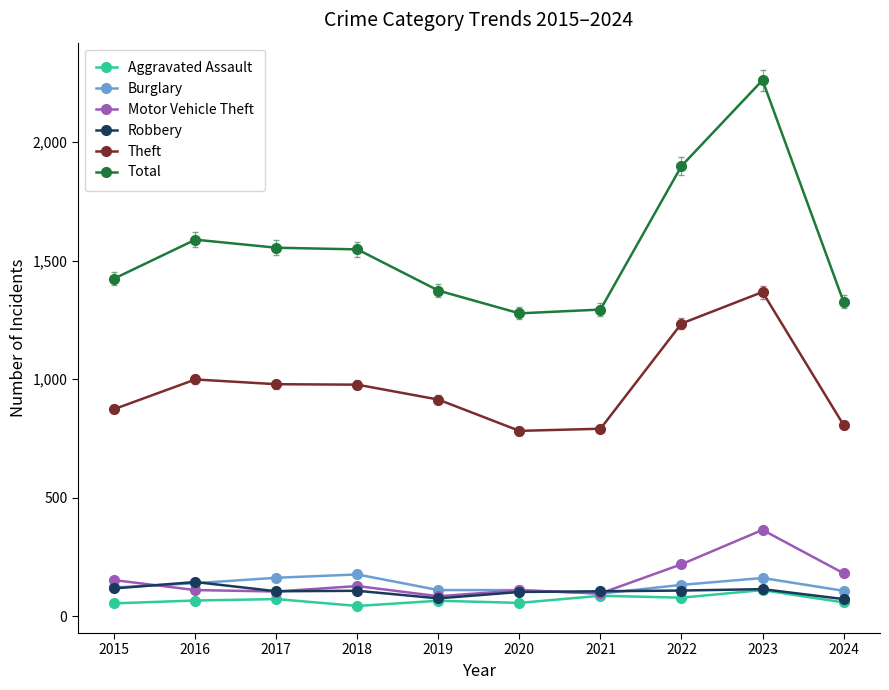

What are all the series names shown in the legend?

Aggravated Assault, Burglary, Motor Vehicle Theft, Robbery, Theft, Total